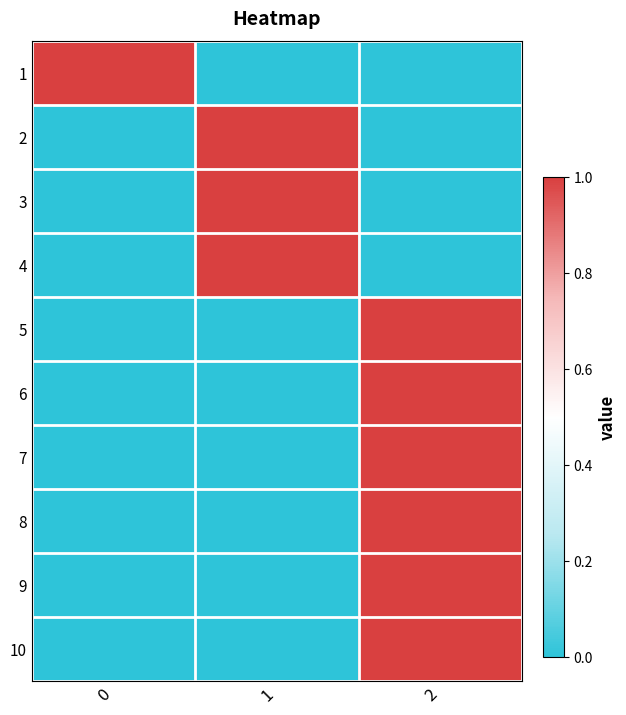

What is the difference between the highest and lowest values at 1?

1